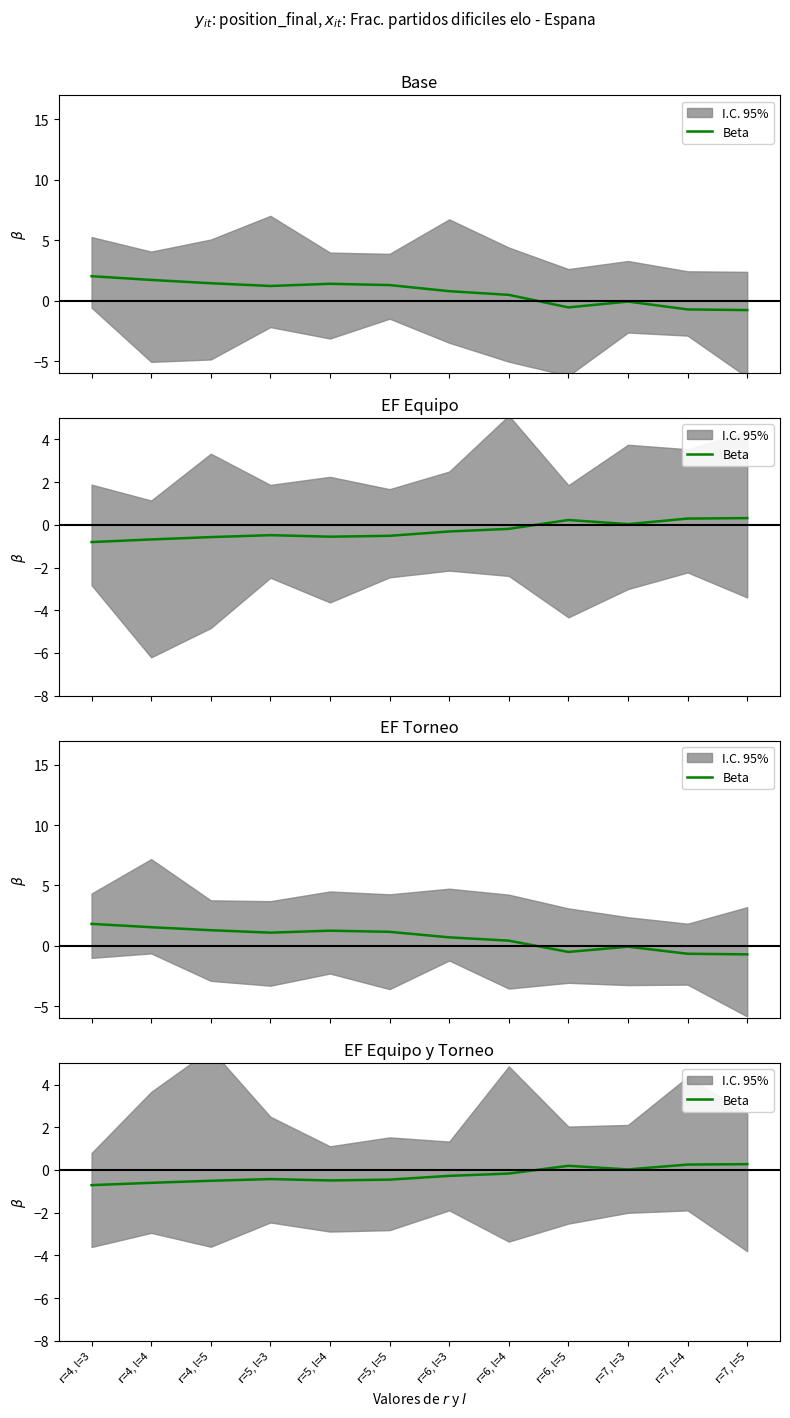

What is the value of the 3rd point from the left?

-0.5